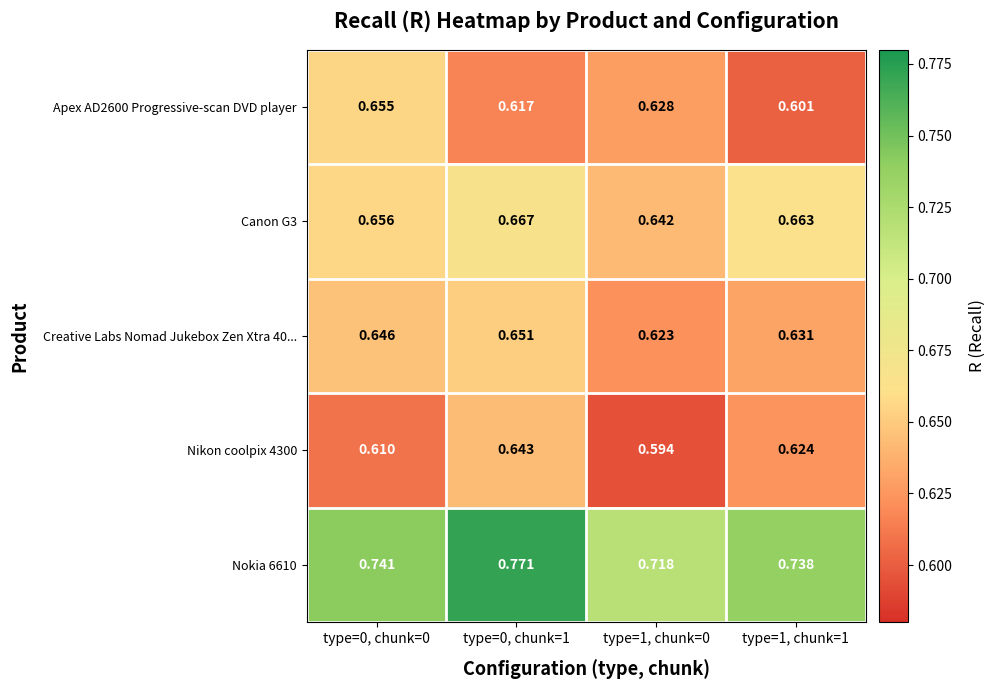

Is the value of Nikon coolpix 4300 at type=0, chunk=0 greater than the value of Apex AD2600 Progressive-scan DVD player at type=0, chunk=1?

No